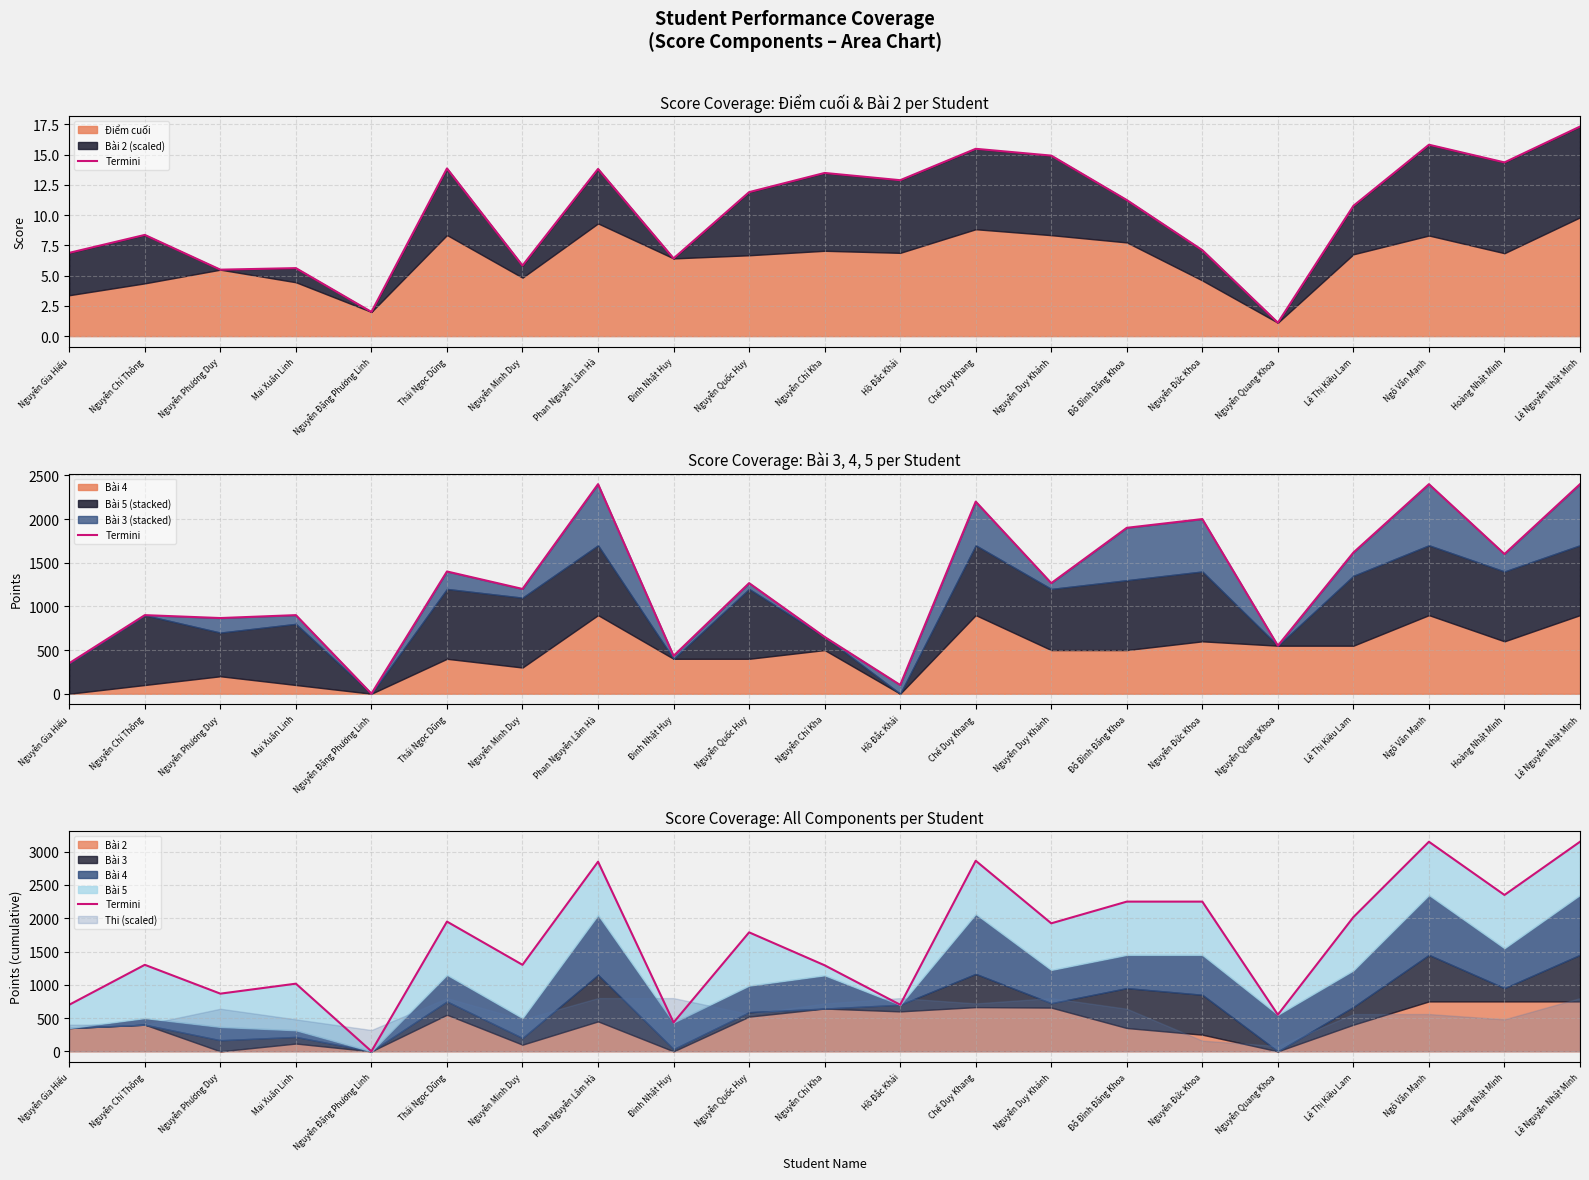

Where does the data first go above 1788?

Thái Ngọc Dũng